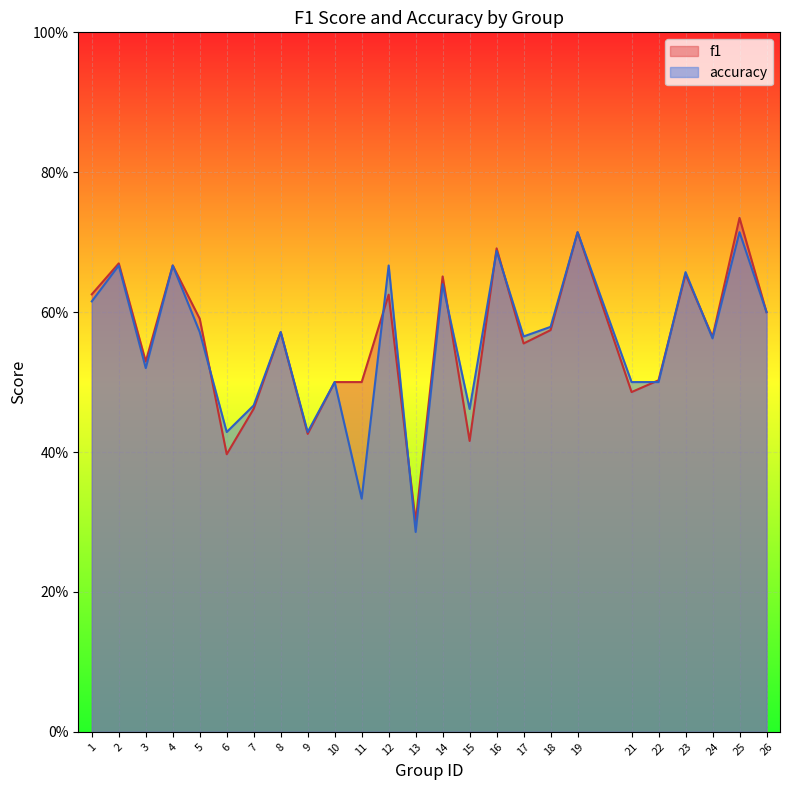

Is it true that f1 equals 0.7 at 16?

True